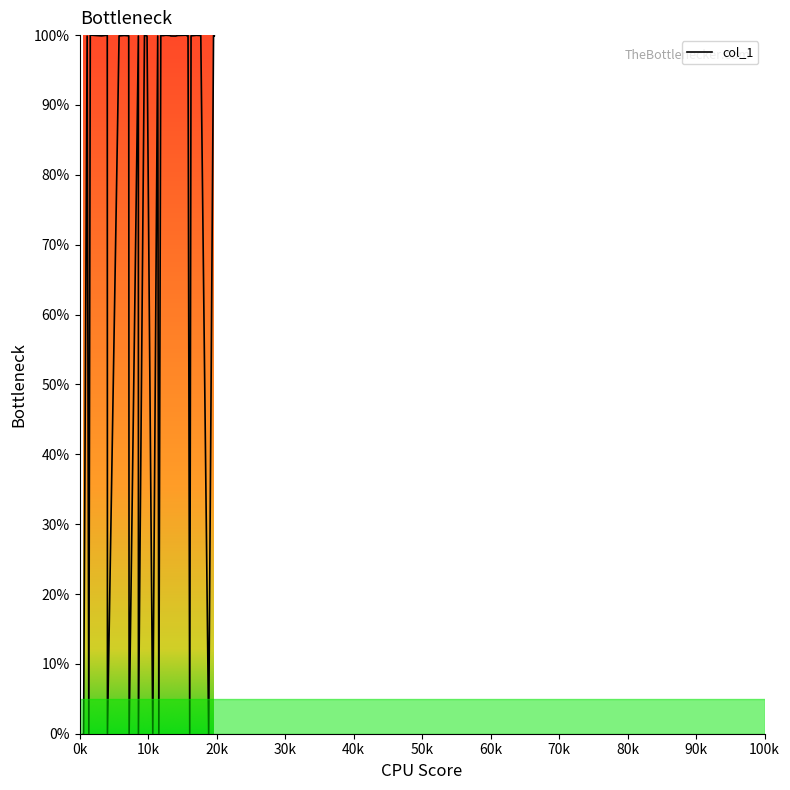

What is the sum of all values?

2998.1